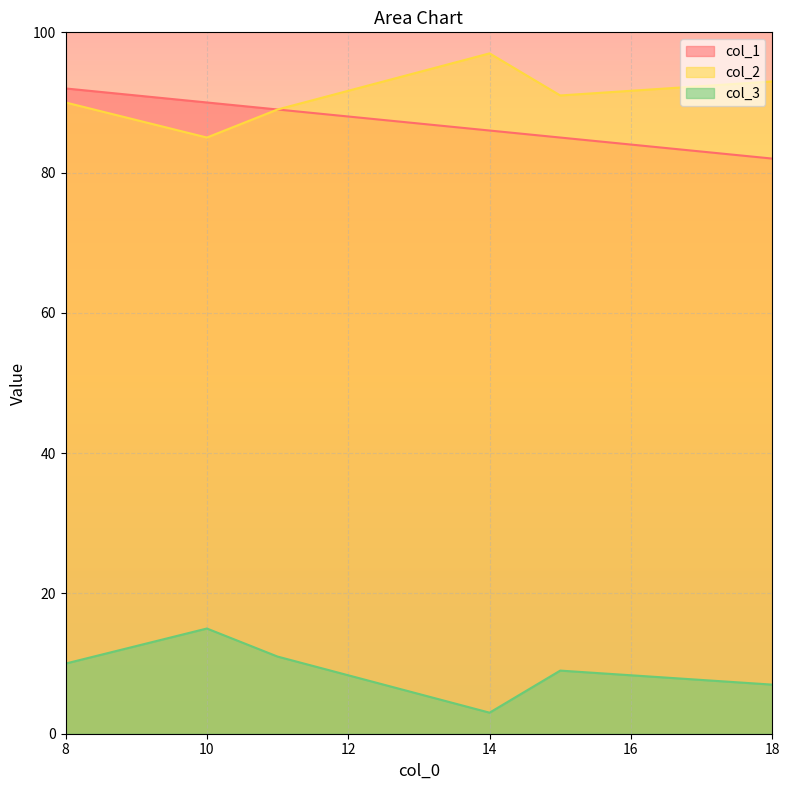

Between 10 and 15, which series saw the biggest shift?

col_2